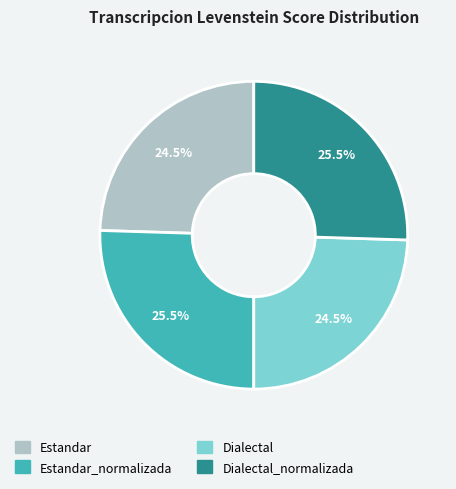

Is there any slice that represents more than half of the pie?

No